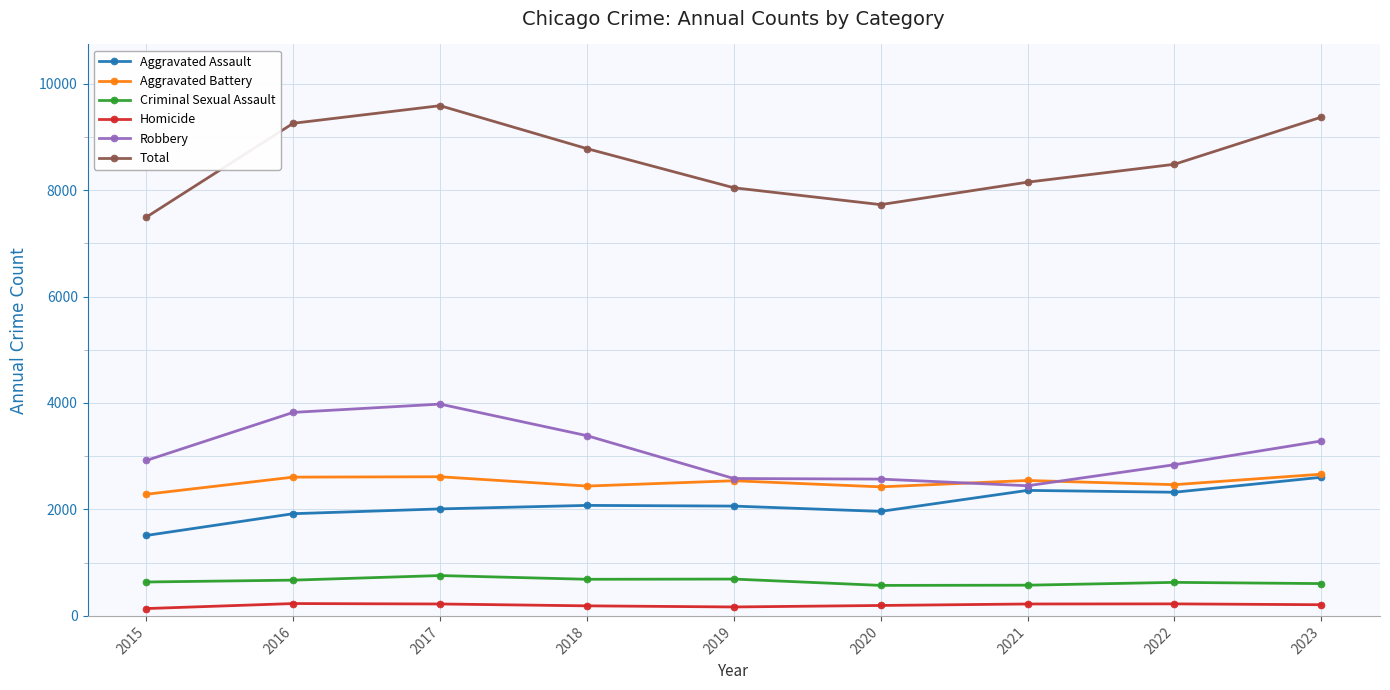

What is the difference between the second highest and minimum values in the Criminal Sexual Assault series?

119